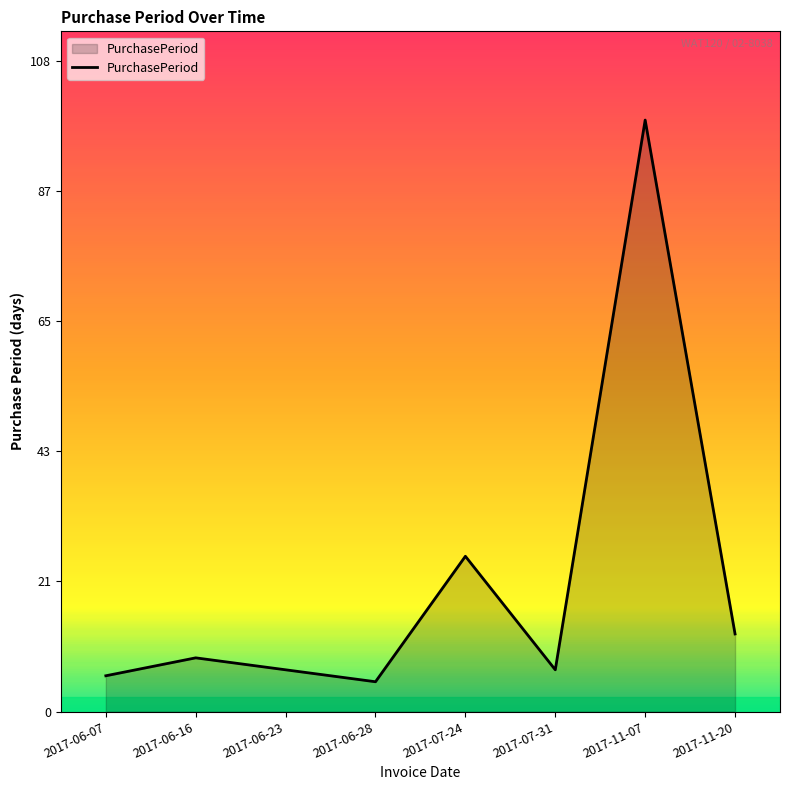

Count the number of data series in this chart.

1